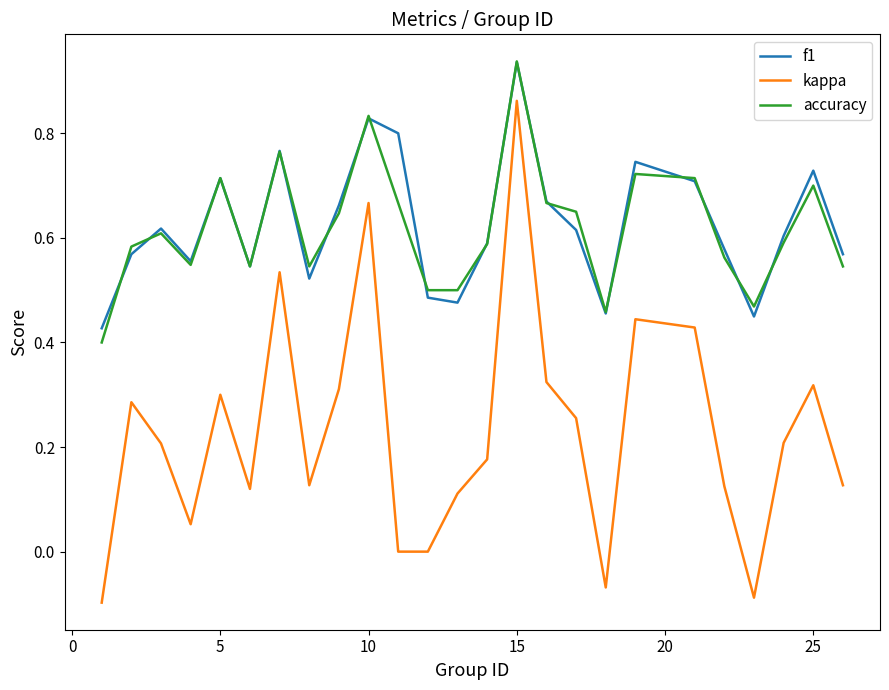

True or false: accuracy and kappa intersect in this chart.

False